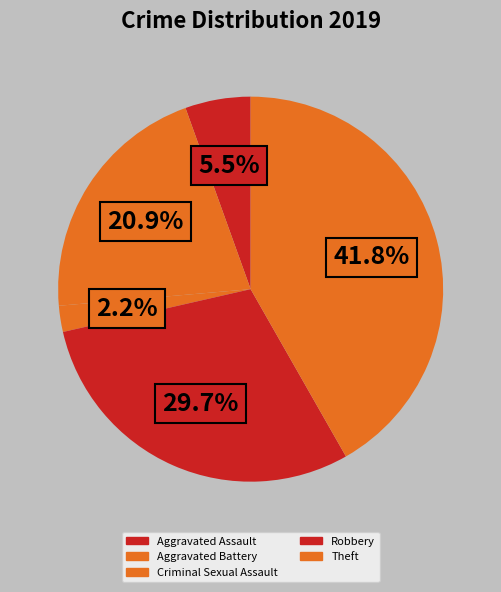

How many segments does this pie chart have?

5